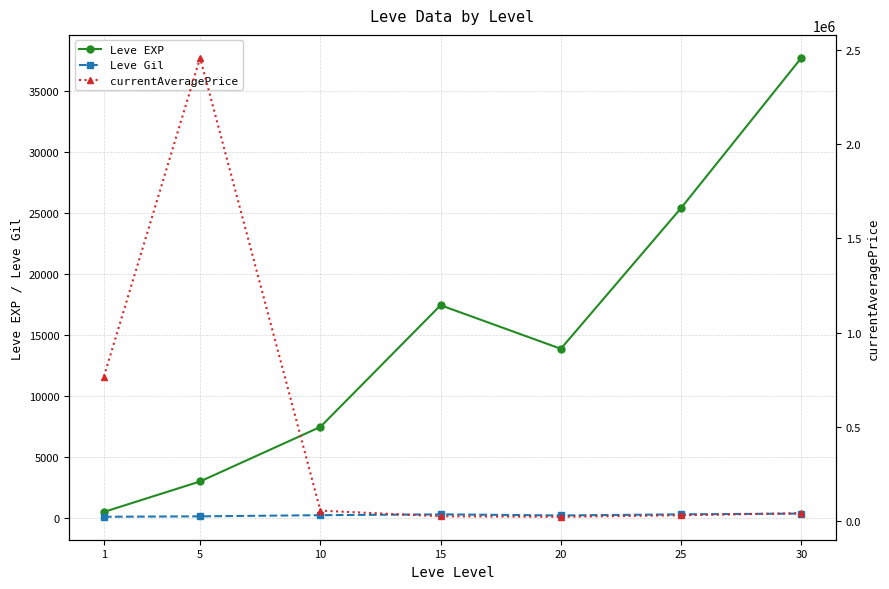

At which category does Leve Gil reach its first local peak?

15